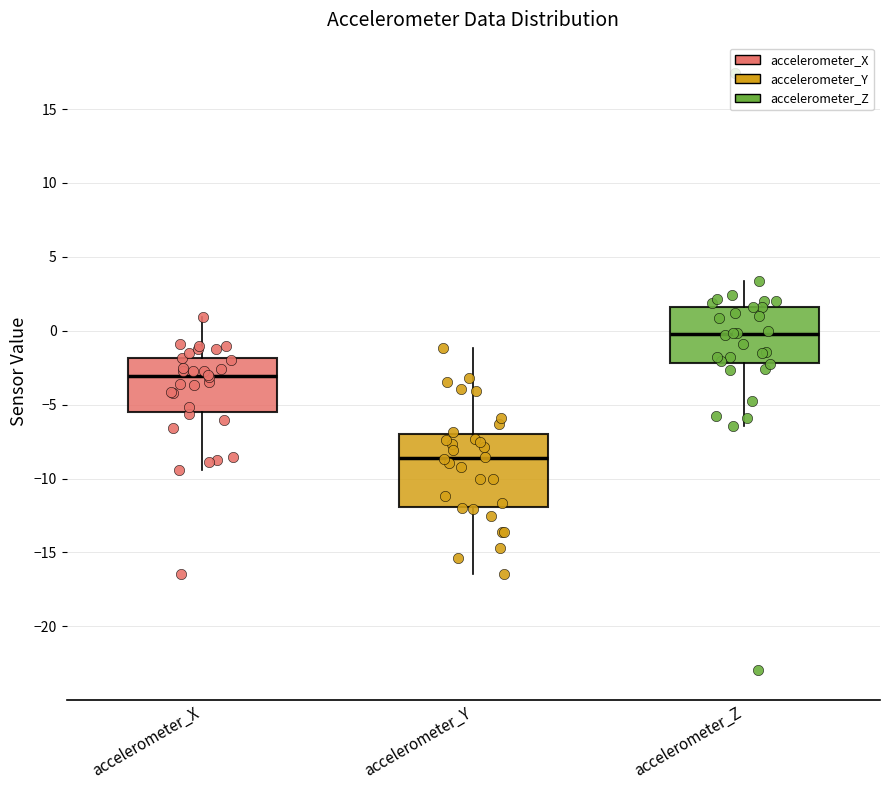

Which box is the tallest, from its lower edge to its upper edge?

accelerometer_Y